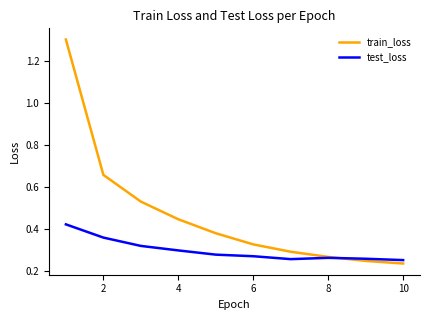

What are all the series names shown in the legend?

train_loss, test_loss